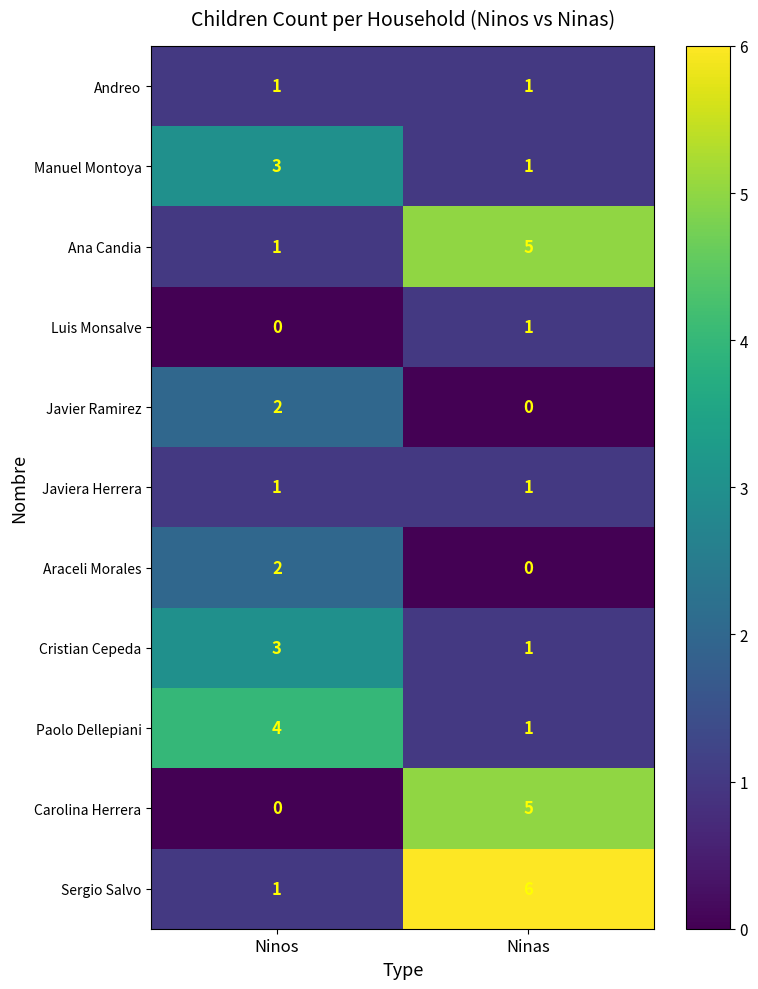

Reading right to left, list all the values displayed in this chart.

Andreo: Ninas=1	Ninos=1
Manuel Montoya: Ninas=1	Ninos=3
Ana Candia: Ninas=5	Ninos=1
Luis Monsalve: Ninas=1	Ninos=0
Javier Ramirez: Ninas=0	Ninos=2
Javiera Herrera: Ninas=1	Ninos=1
Araceli Morales: Ninas=0	Ninos=2
Cristian Cepeda: Ninas=1	Ninos=3
Paolo Dellepiani: Ninas=1	Ninos=4
Carolina Herrera: Ninas=5	Ninos=0
Sergio Salvo: Ninas=6	Ninos=1